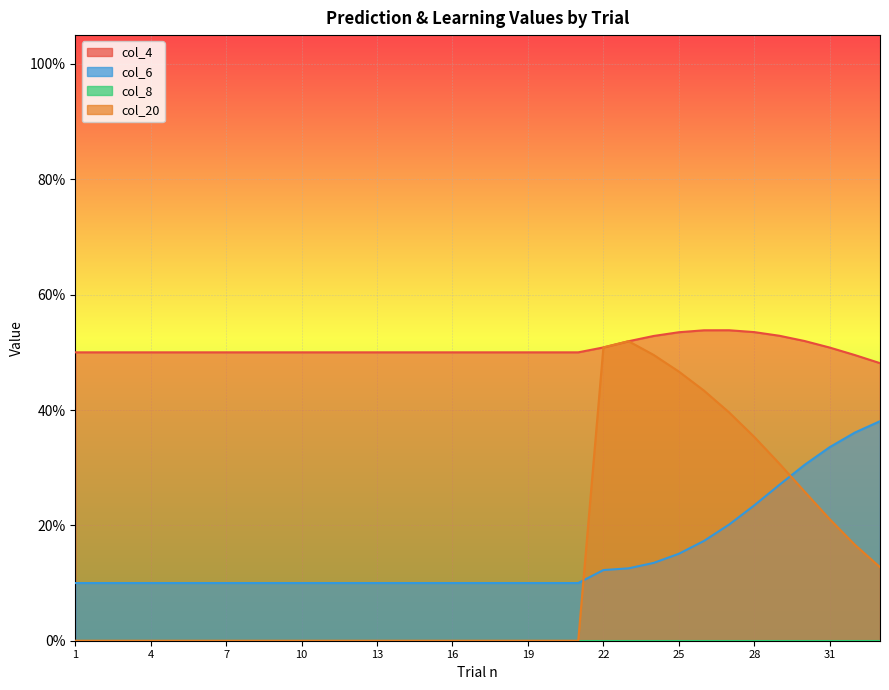

What is the value of the col_4 point at the 26th from the left?

0.5